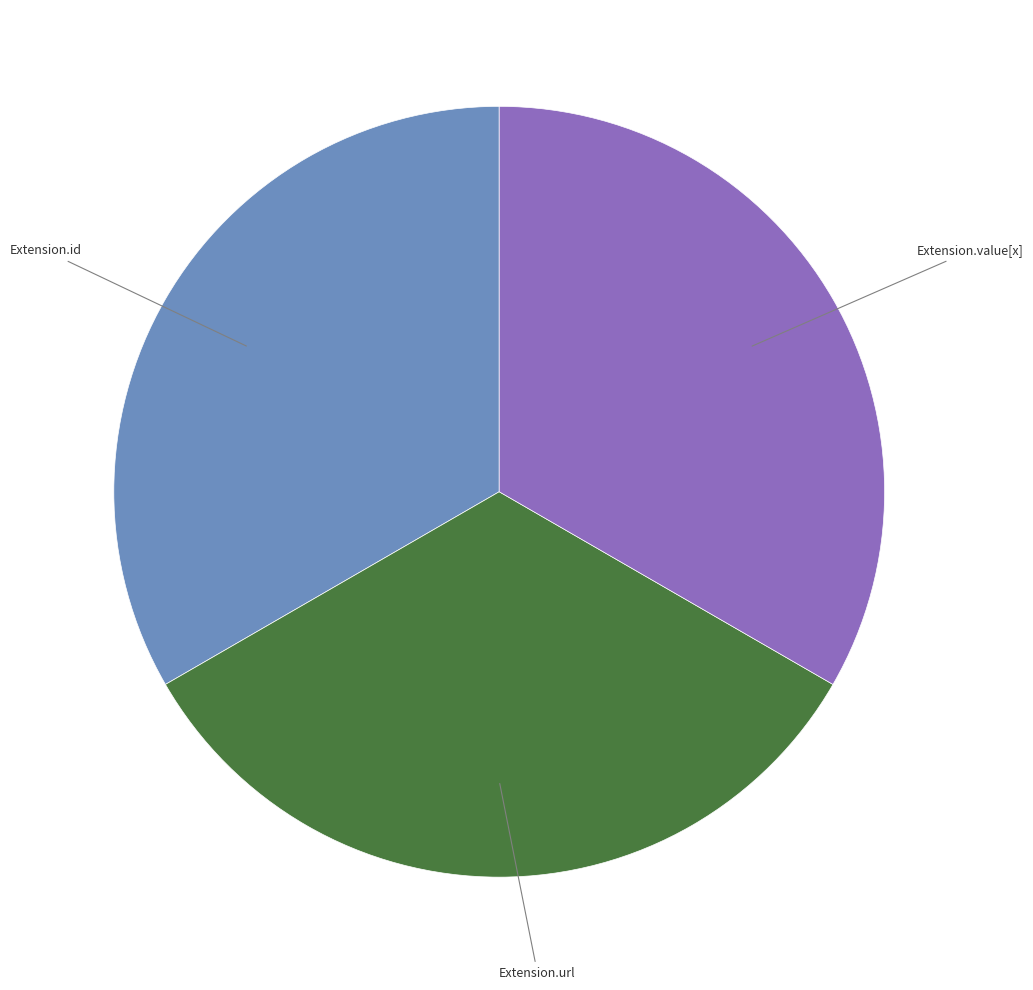

Is there a majority slice in this chart?

No